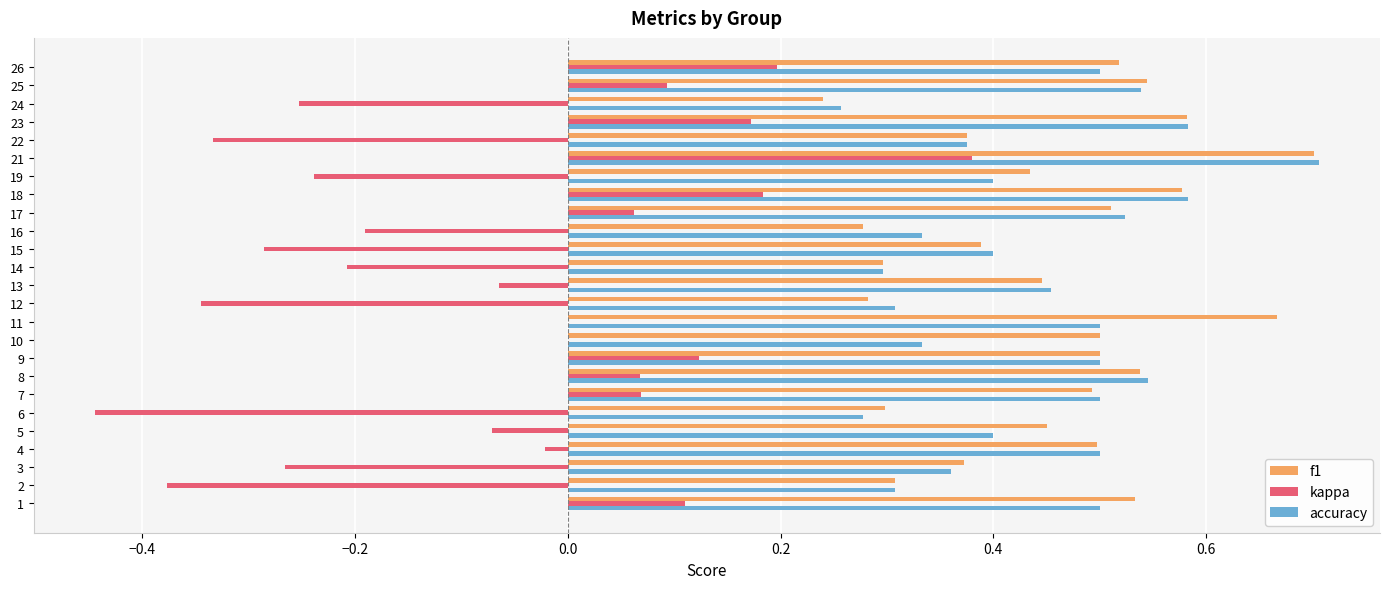

What are all the series names shown in the legend?

f1, kappa, accuracy